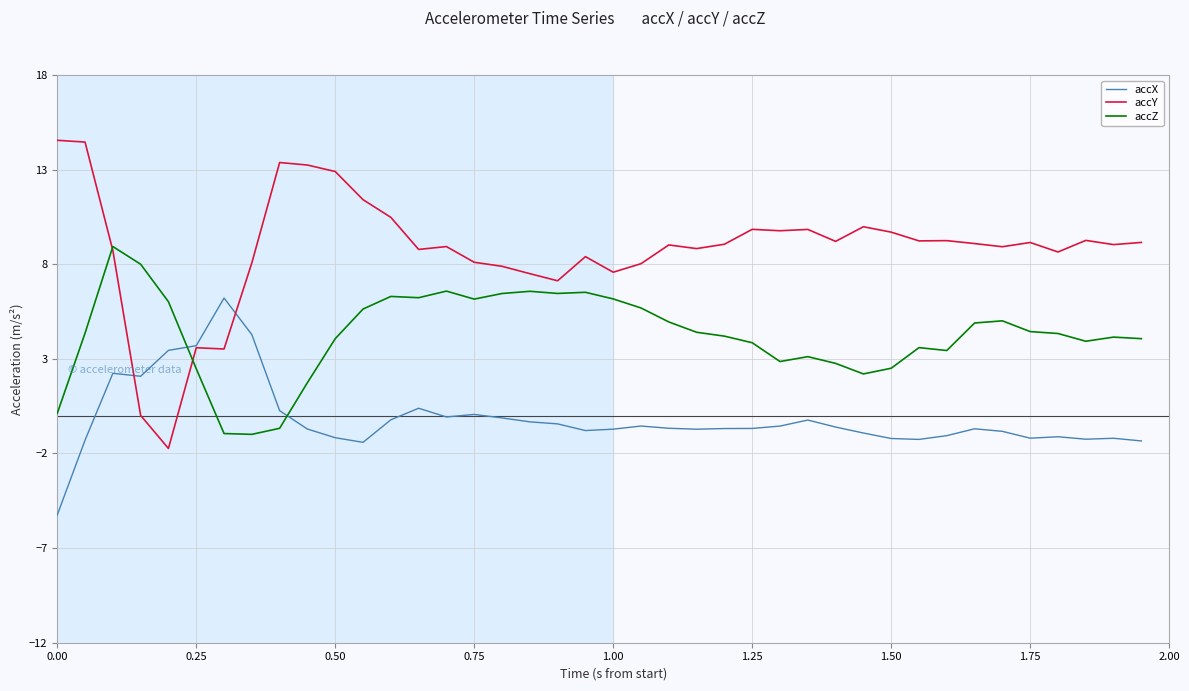

What is the sum of all accZ values?

170.6